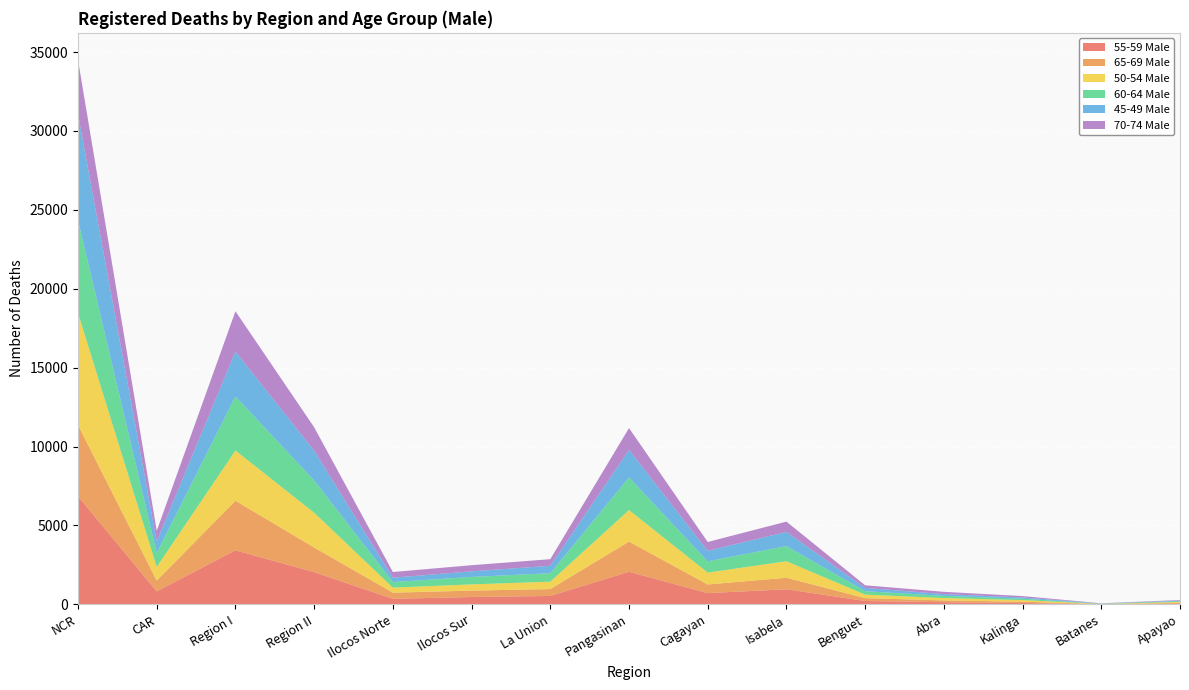

Reading right to left, transcribe all the data shown in this chart.

55-59 Male: 47	12	87	139	216	960	714	2069	537	470	353	2047	3429	825	6852
65-69 Male: 48	10	84	112	181	729	548	1912	434	404	390	1558	3140	685	4513
50-54 Male: 60	11	101	151	222	1046	753	1998	468	395	321	2204	3182	865	7094
60-64 Male: 47	12	87	139	216	960	714	2069	537	470	353	2047	3429	883	5883
45-49 Male: 43	15	81	114	208	898	666	1742	471	356	275	1883	2844	738	6717
70-74 Male: 33	10	87	142	167	653	560	1384	419	389	360	1484	2552	668	3435